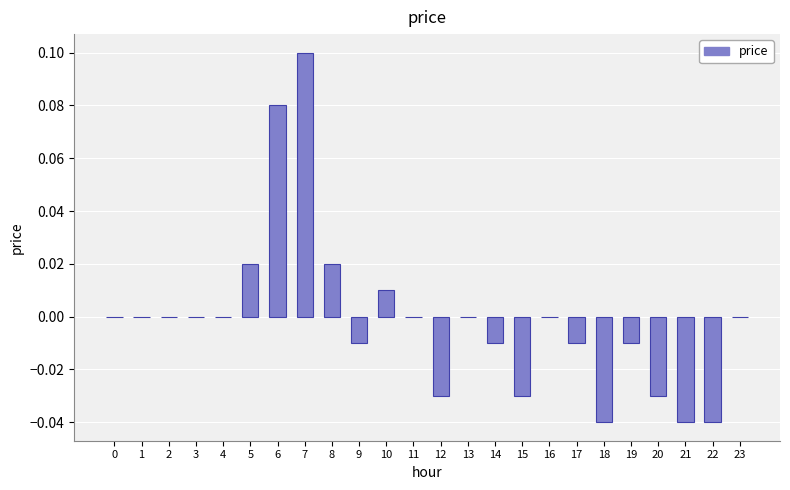

The value at 14 is -0.0. True or false?

True